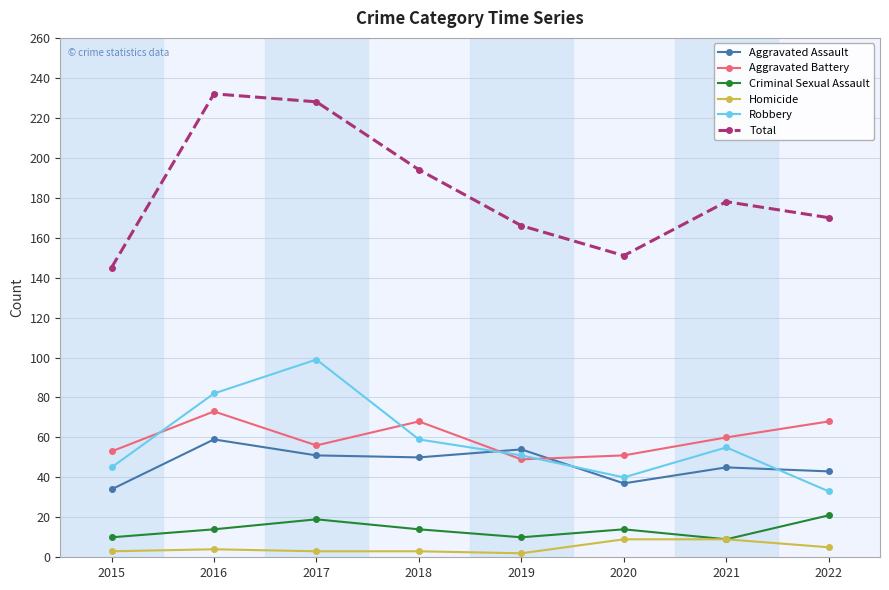

True or false: Robbery and Homicide cross at least once.

False